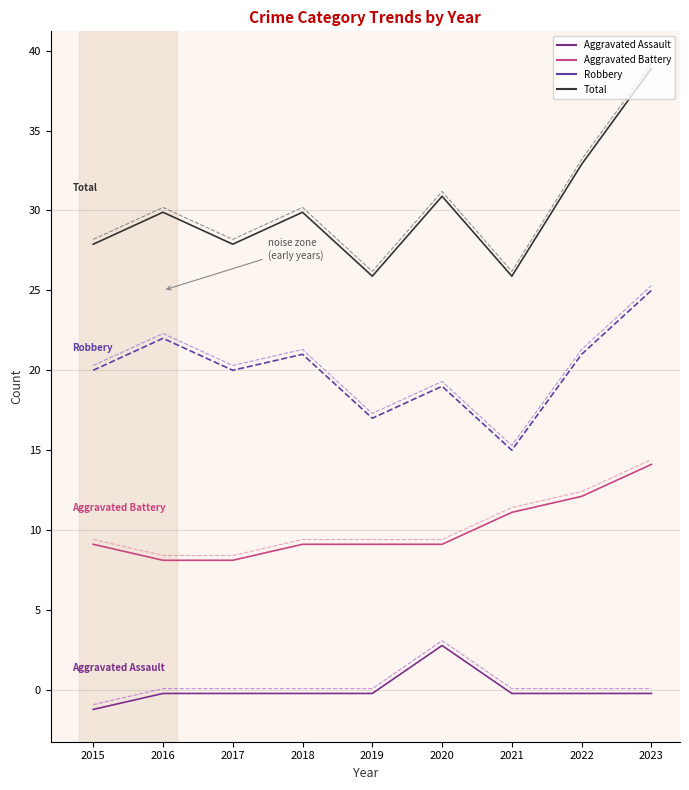

What is the maximum value shown in the chart?

39.2